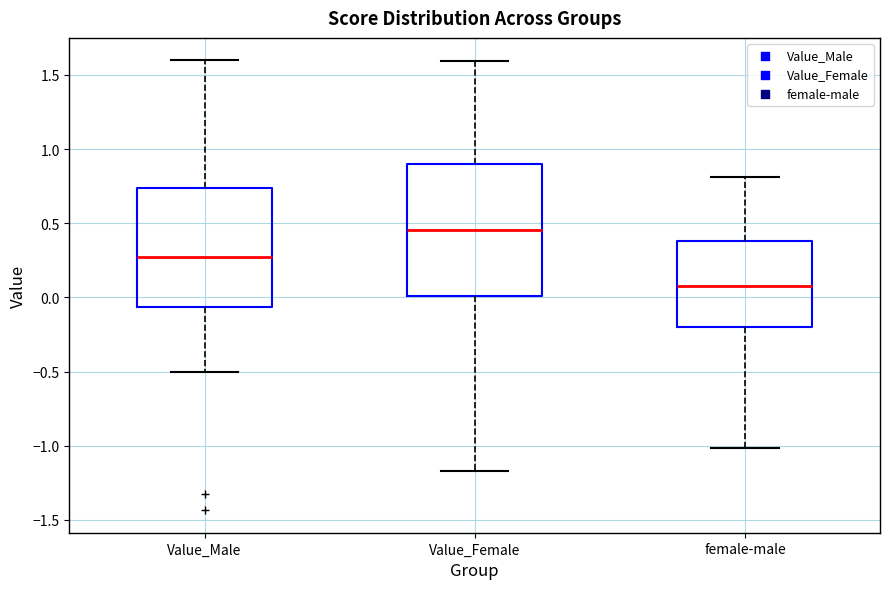

Reading left to right, transcribe this box plot: for each box, give where its median line is, the range the box spans, and where its two whiskers end, as read against the y-axis. The values are not printed on the chart, so give them approximately, as read against the axis.

Value_Male: median 0.25, box -0.05 to 0.75, whiskers -0.50 to 1.60
Value_Female: median 0.45, box 0.00 to 0.90, whiskers -1.15 to 1.60
female-male: median 0.10, box -0.20 to 0.40, whiskers -1.00 to 0.80